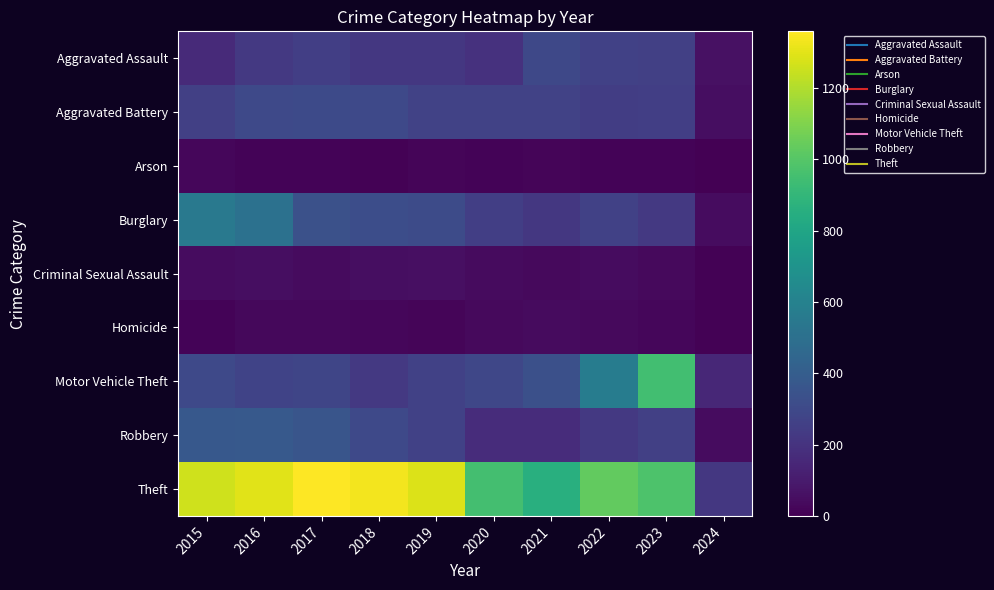

Reading left to right, extract all data points from this chart.

Aggravated Assault: 2015=164	2016=225	2017=251	2018=220	2019=220	2020=192	2021=295	2022=264	2023=258	2024=62
Aggravated Battery: 2015=259	2016=298	2017=303	2018=302	2019=267	2020=268	2021=270	2022=249	2023=253	2024=53
Arson: 2015=22	2016=14	2017=12	2018=8	2019=16	2020=12	2021=18	2022=15	2023=15	2024=0
Burglary: 2015=552	2016=505	2017=339	2018=319	2019=308	2020=250	2021=220	2022=263	2023=226	2024=47
Criminal Sexual Assault: 2015=43	2016=51	2017=41	2018=51	2019=55	2020=40	2021=33	2022=45	2023=33	2024=8
Homicide: 2015=13	2016=28	2017=27	2018=23	2019=21	2020=34	2021=38	2022=35	2023=22	2024=7
Motor Vehicle Theft: 2015=299	2016=272	2017=285	2018=225	2019=262	2020=287	2021=332	2022=569	2023=945	2024=151
Robbery: 2015=372	2016=381	2017=356	2018=302	2019=263	2020=174	2021=175	2022=227	2023=257	2024=45
Theft: 2015=1263	2016=1297	2017=1359	2018=1337	2019=1288	2020=954	2021=856	2022=1032	2023=982	2024=219